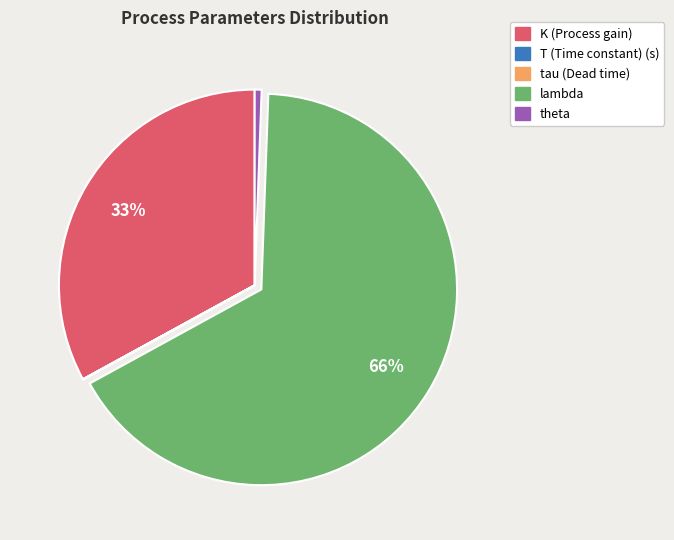

Do theta and K (Process gain) together represent more than half of the pie?

No